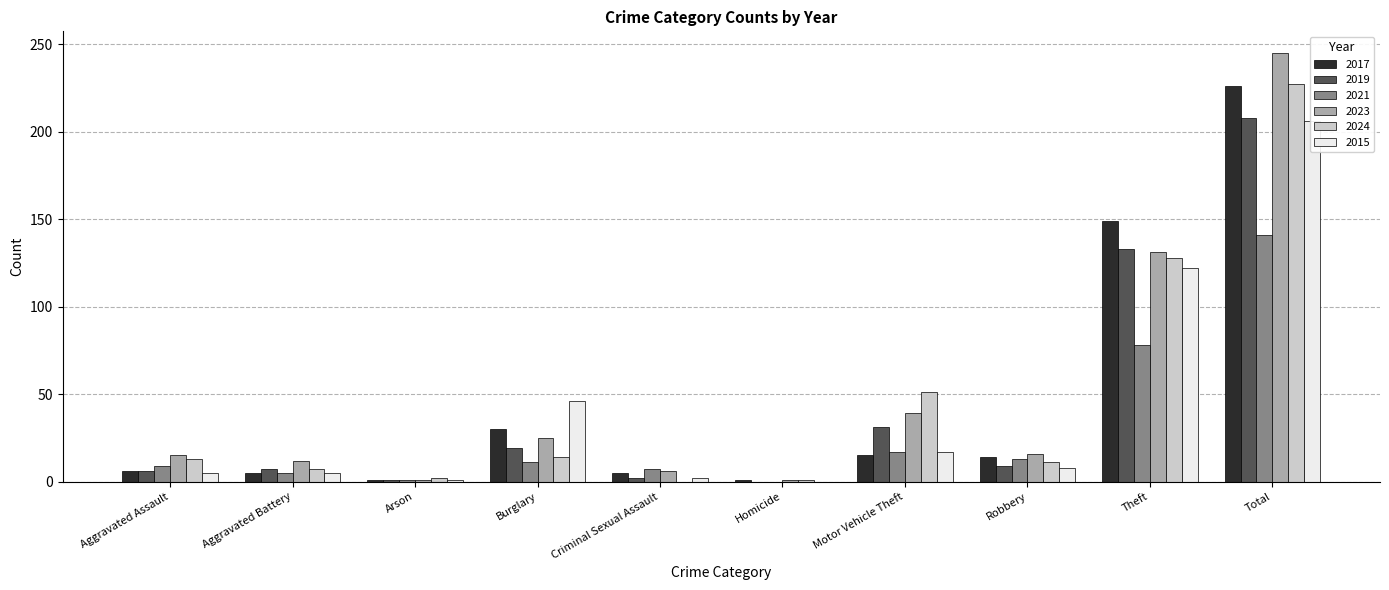

List the labels in order of 2023 value, smallest first.

Arson, Homicide, Criminal Sexual Assault, Aggravated Battery, Aggravated Assault, Robbery, Burglary, Motor Vehicle Theft, Theft, Total